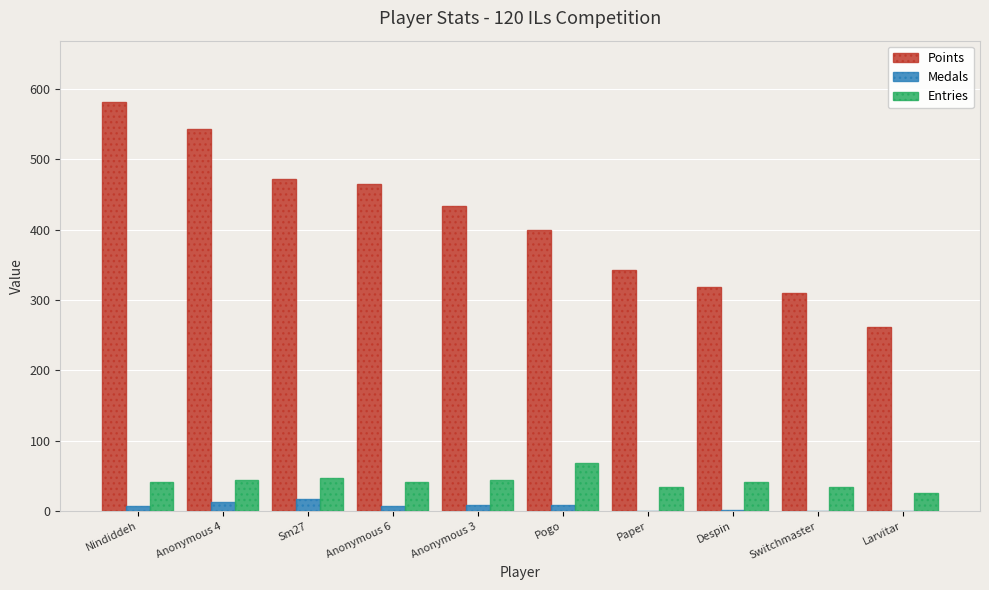

What is the total value across all series at Sm27?

536